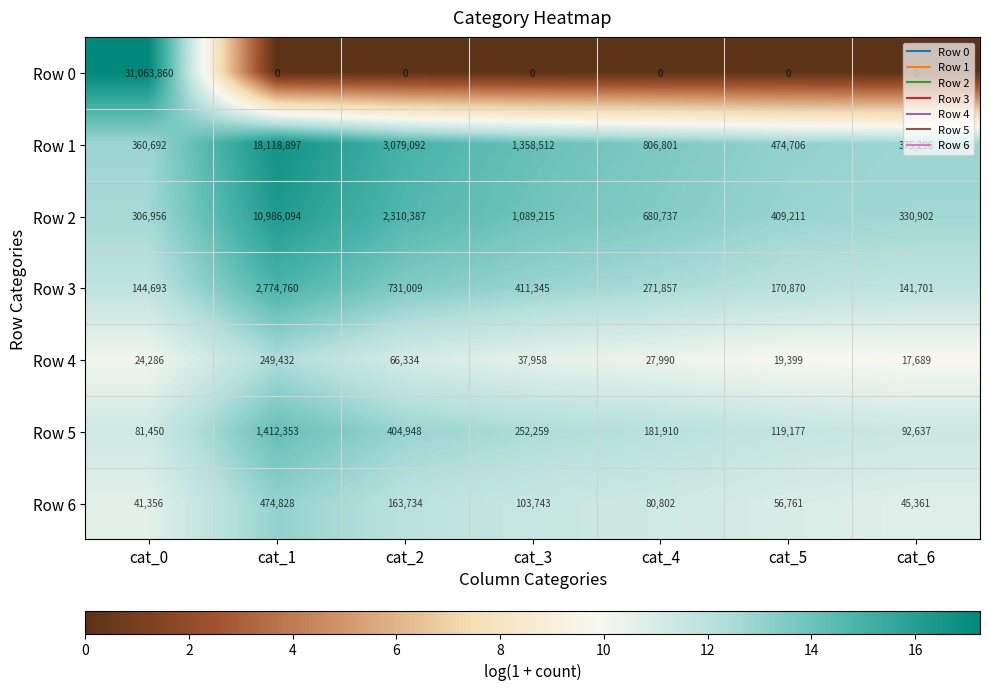

Rank the series by their maximum value, from lowest to highest.

Row 4, Row 6, Row 5, Row 3, Row 2, Row 1, Row 0